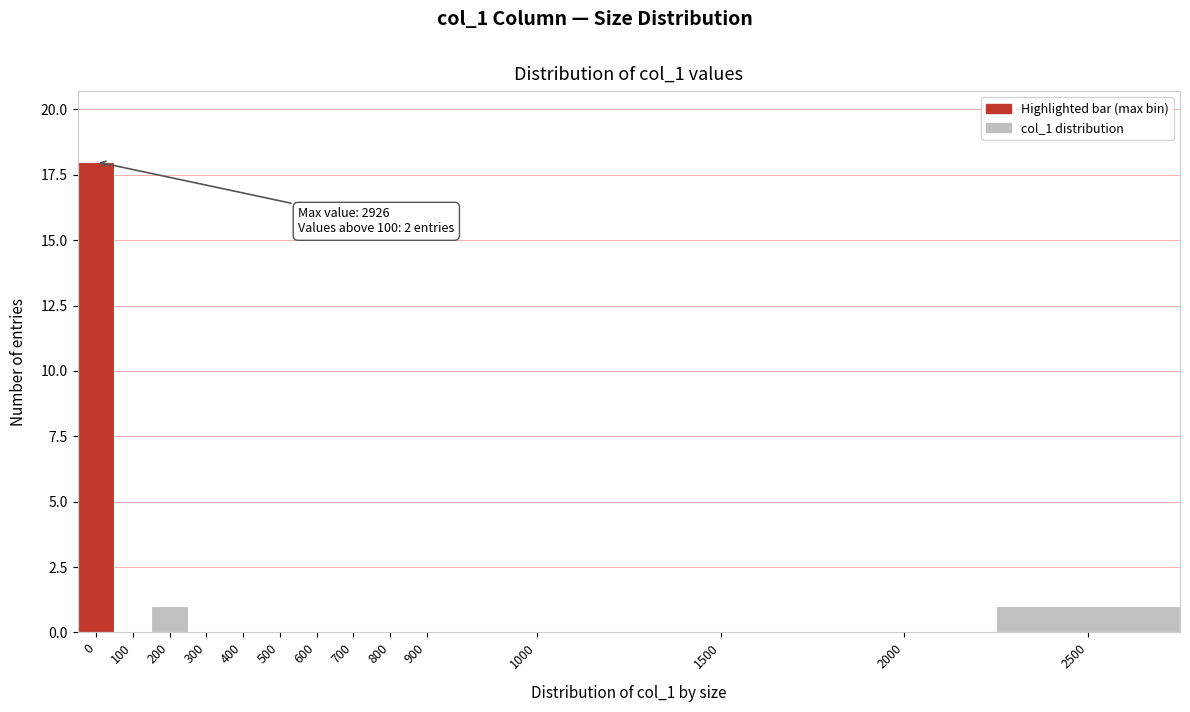

Reading right to left, list all the values displayed in this chart.

2500=1	2000=0	1500=0	1000=0	900=0	800=0	700=0	600=0	500=0	400=0	300=0	200=1	100=0	0=18